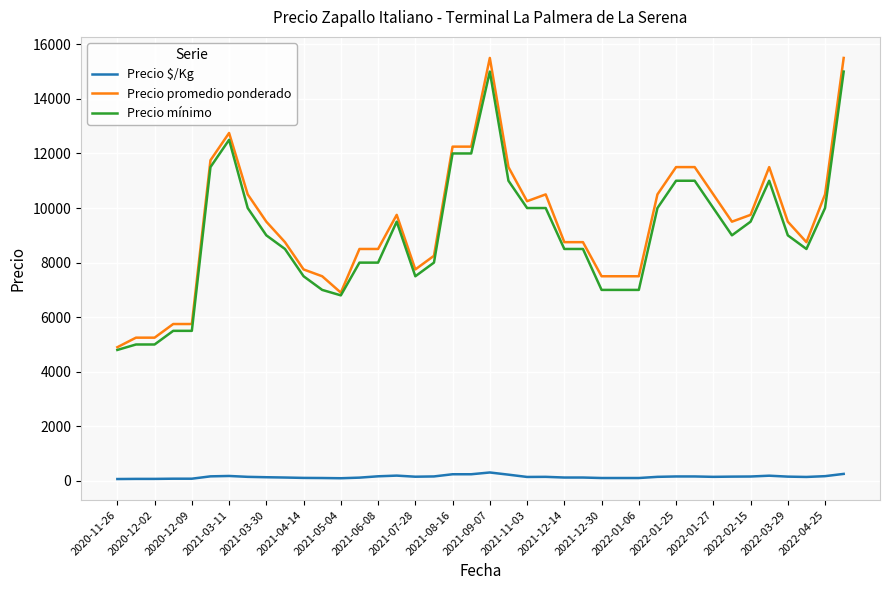

Which series has the largest total across all categories?

Precio promedio ponderado